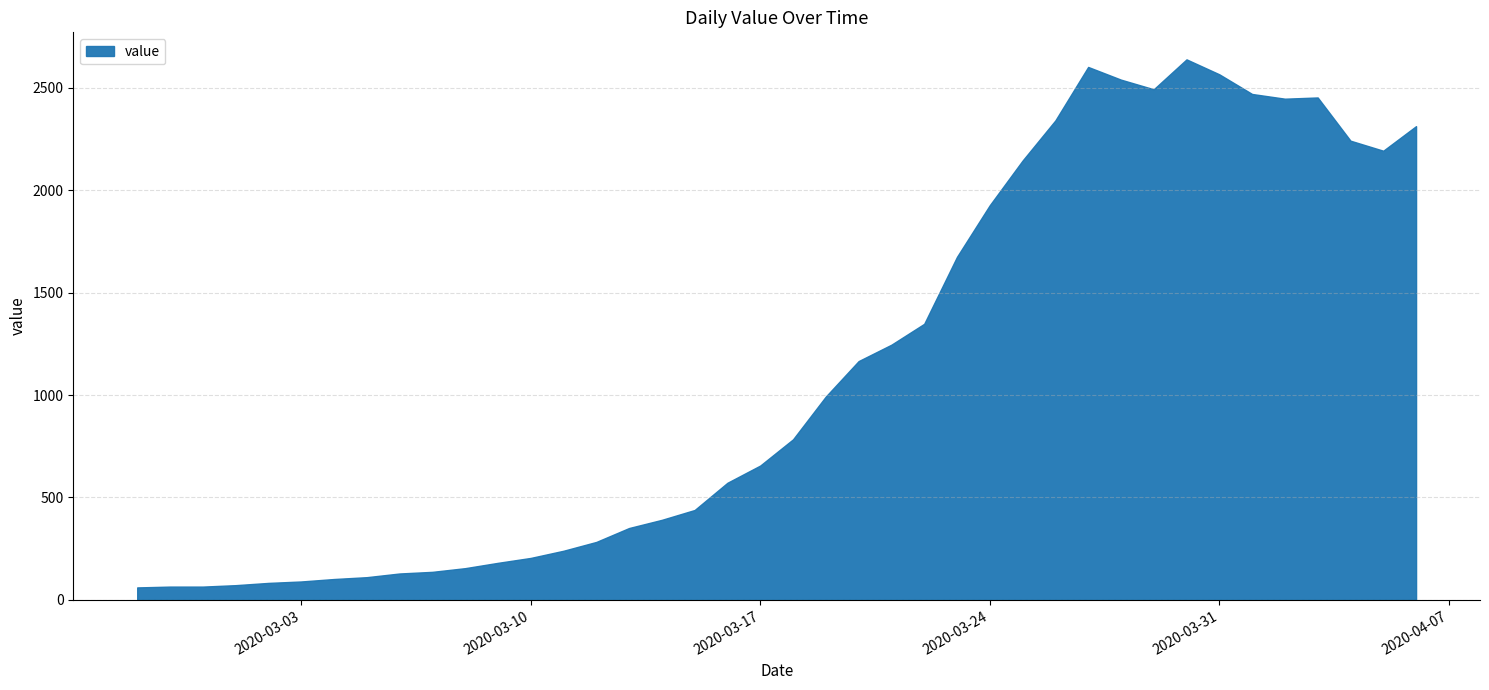

Reading left to right, extract all data points from this chart.

61	65	65	72	83	90	102	111	129	137	155	181	205	240	283	351	391	439	572	656	784	993	1166	1246	1348	1675	1927	2145	2341	2602	2540	2493	2639	2566	2470	2447	2453	2242	2193	2313